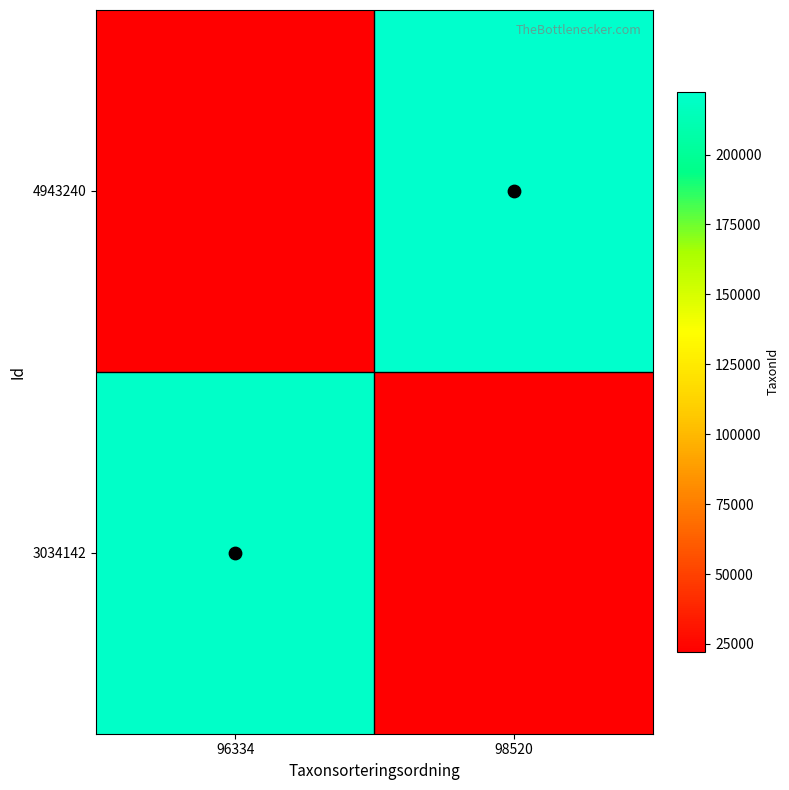

At how many categories does at least one series exceed 158588?

2